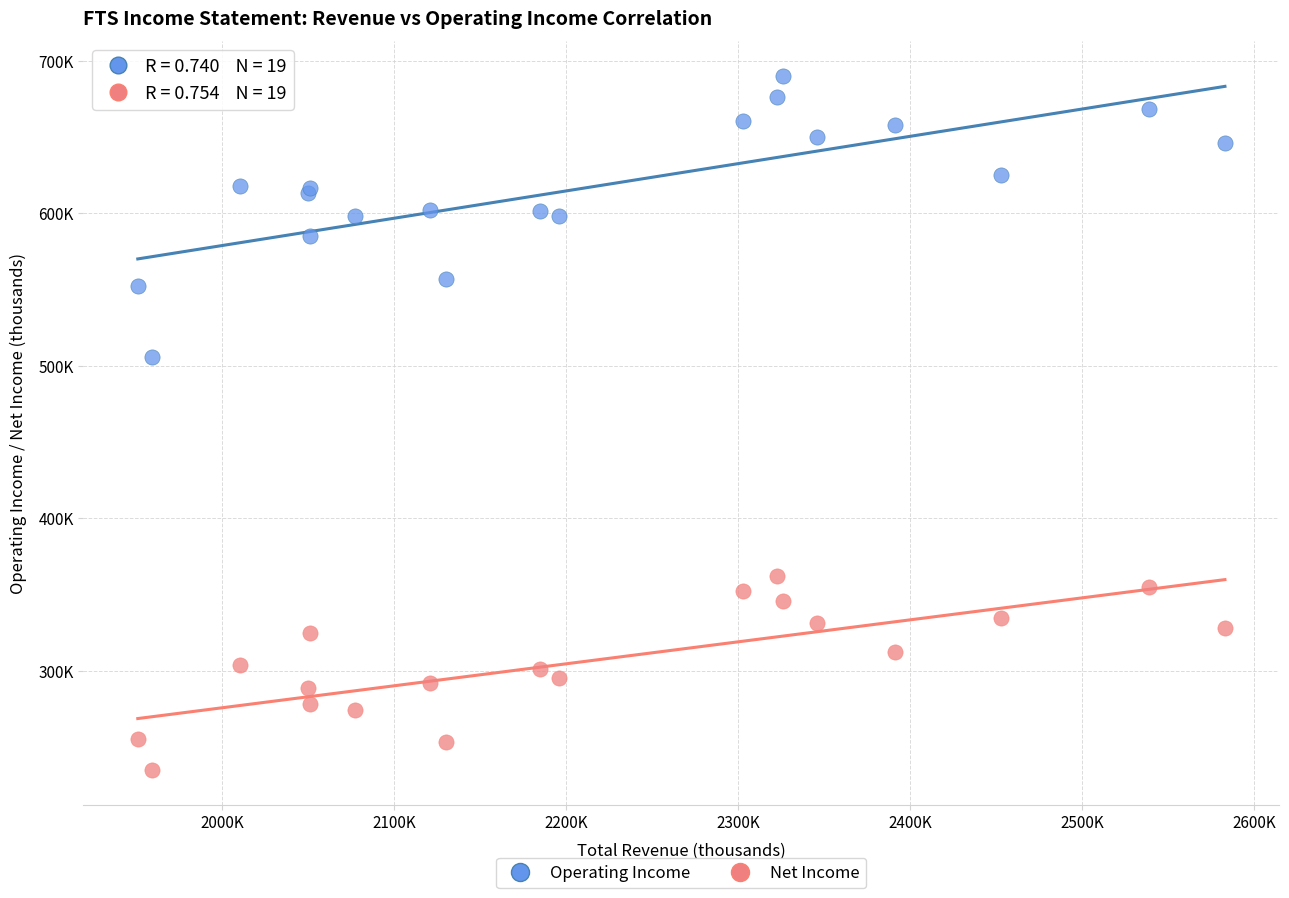

What are all the series names shown in the legend?

Operating Income, Net Income